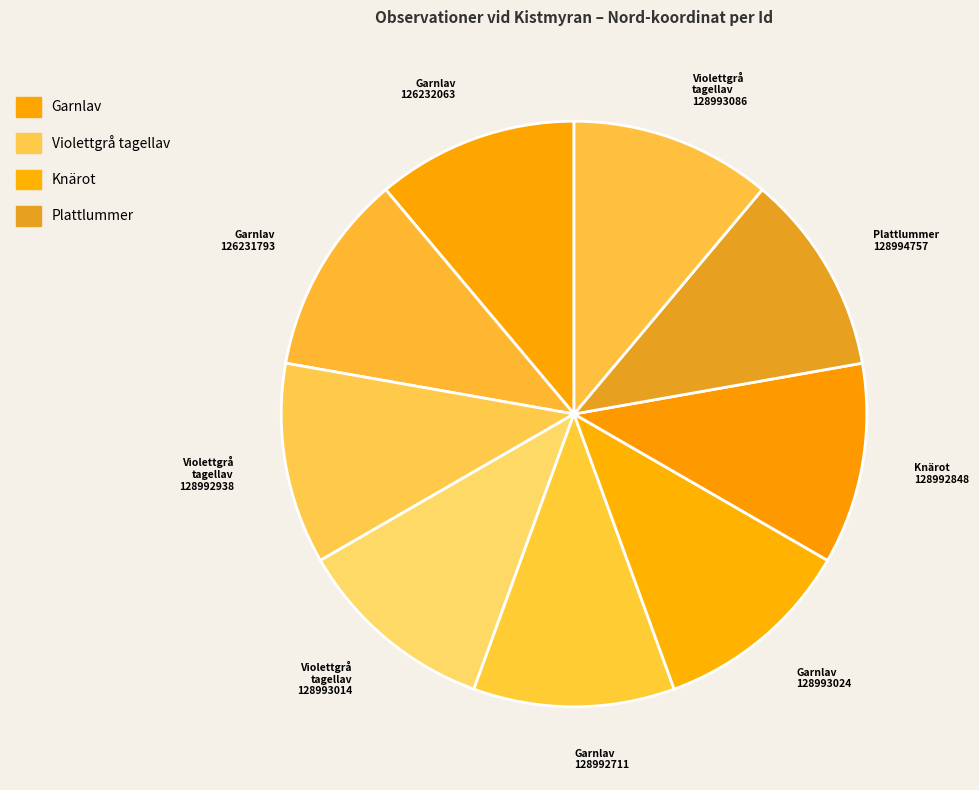

Approximately how many times larger is the value at Violettgrå tagellav 128993086 compared to Violettgrå tagellav 128992938?

1.0